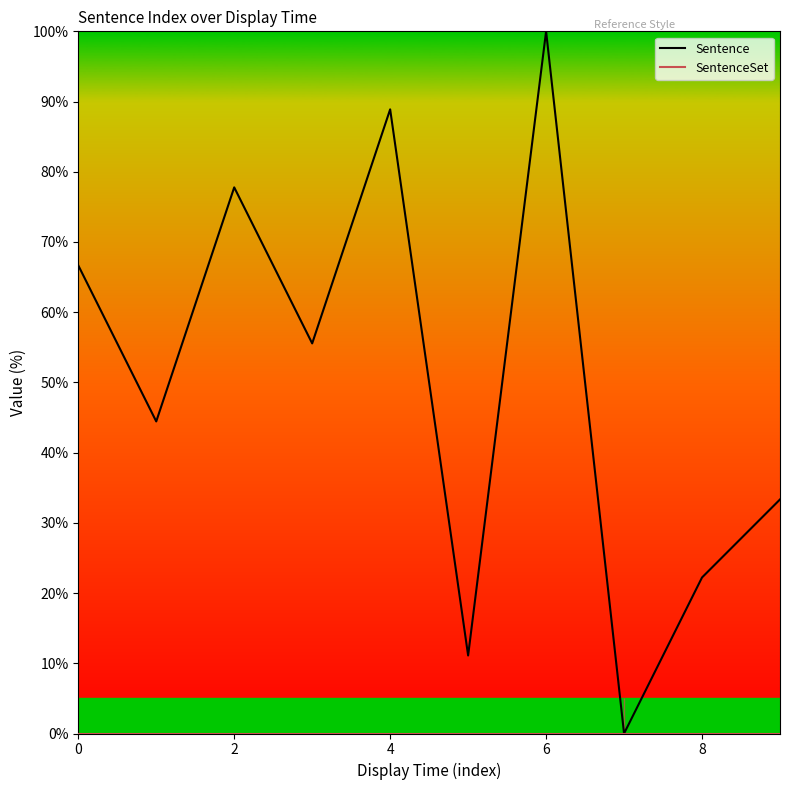

Which series has the largest total across all categories?

Sentence